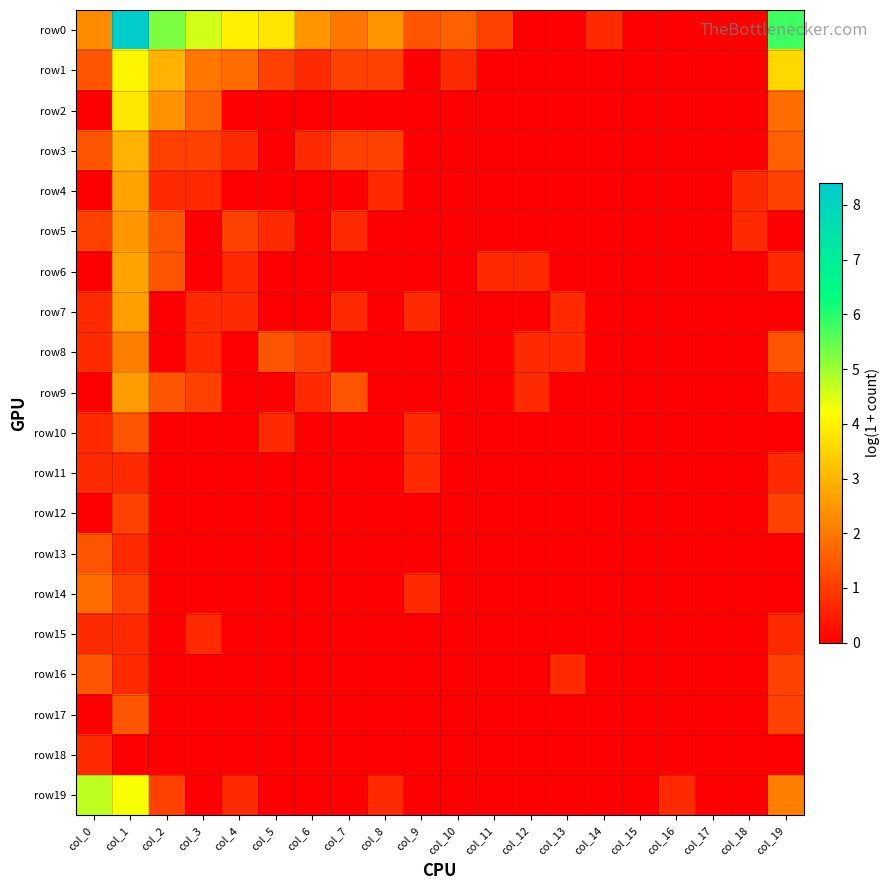

Which series has the largest range (max minus min)?

row0